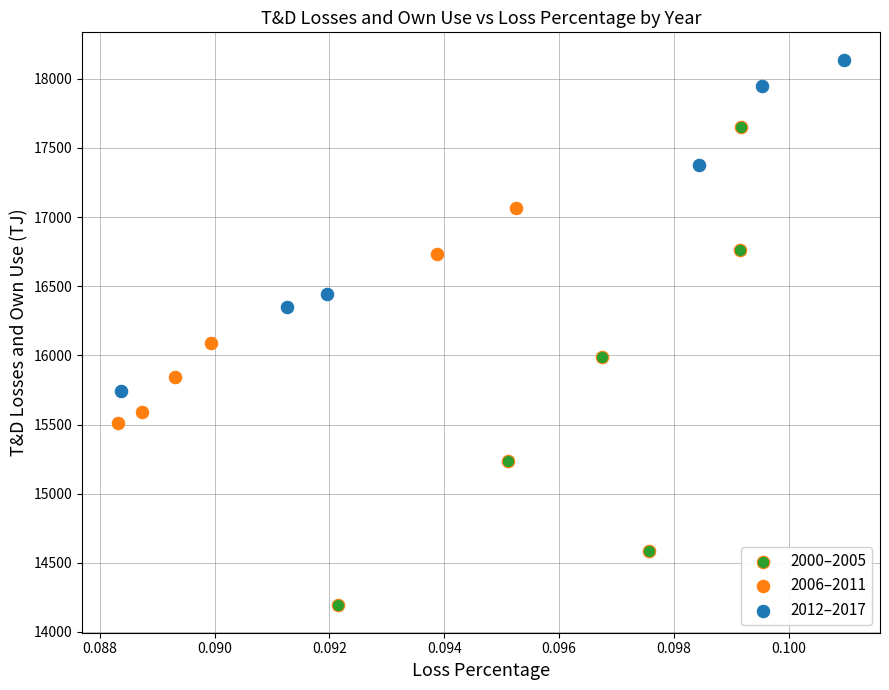

Which series contains the lowest Y value?

2000–2005